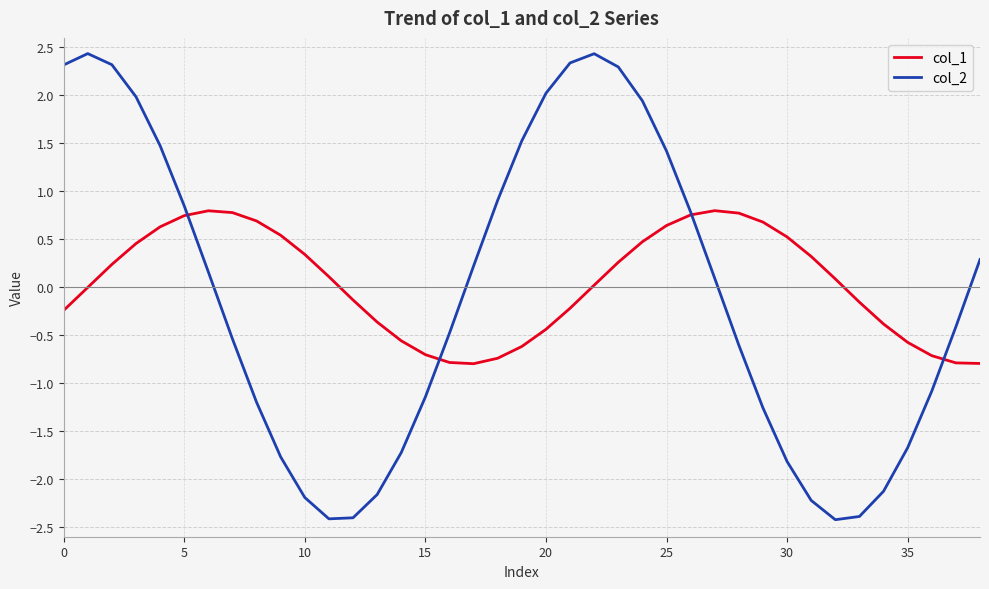

What is the smallest value displayed?

-2.4